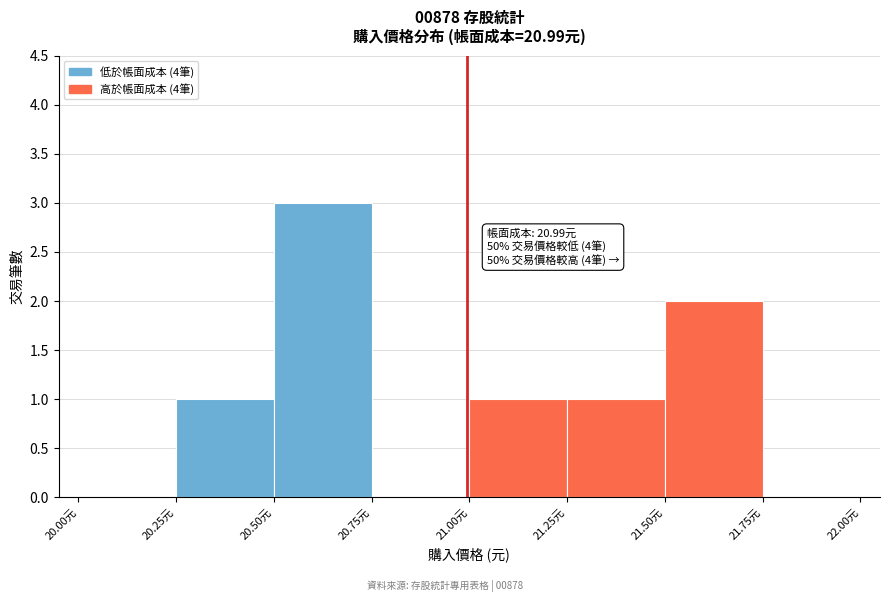

Which range on the x-axis has the tallest bar?

20.50 to 20.75